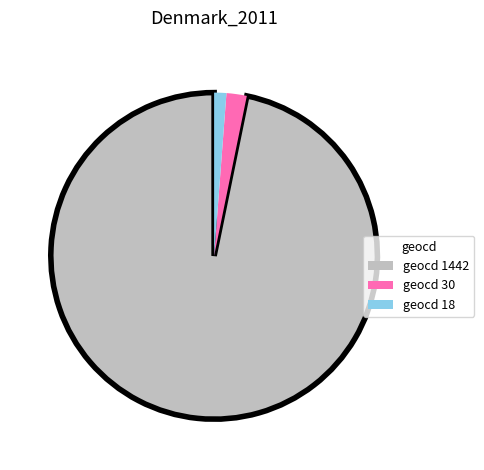

What is the ratio of the value at geocd 1442 to the value at geocd 30?

48.3